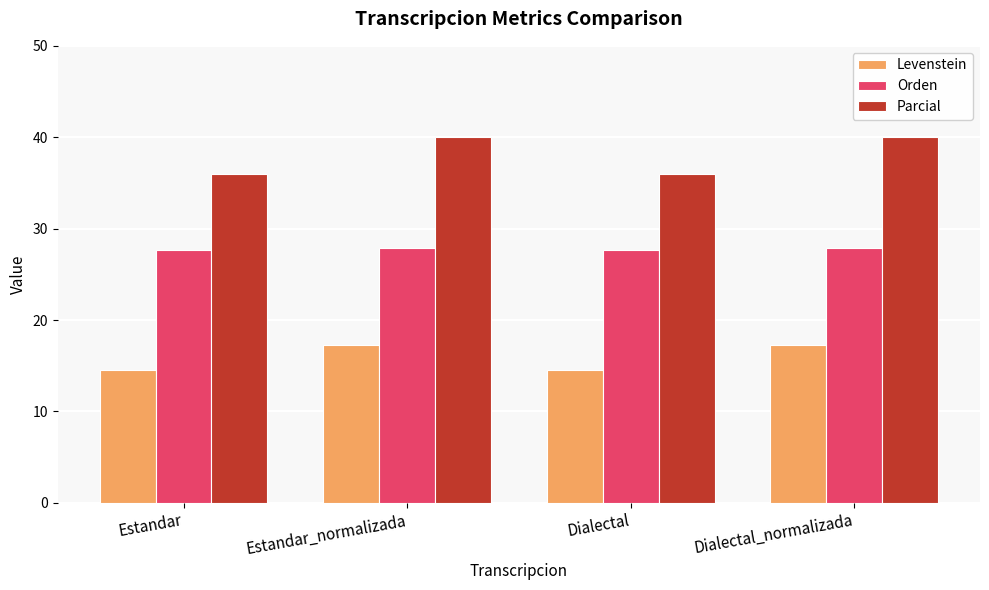

The Levenstein series shows 23.5 at Dialectal_normalizada. True or false?

False